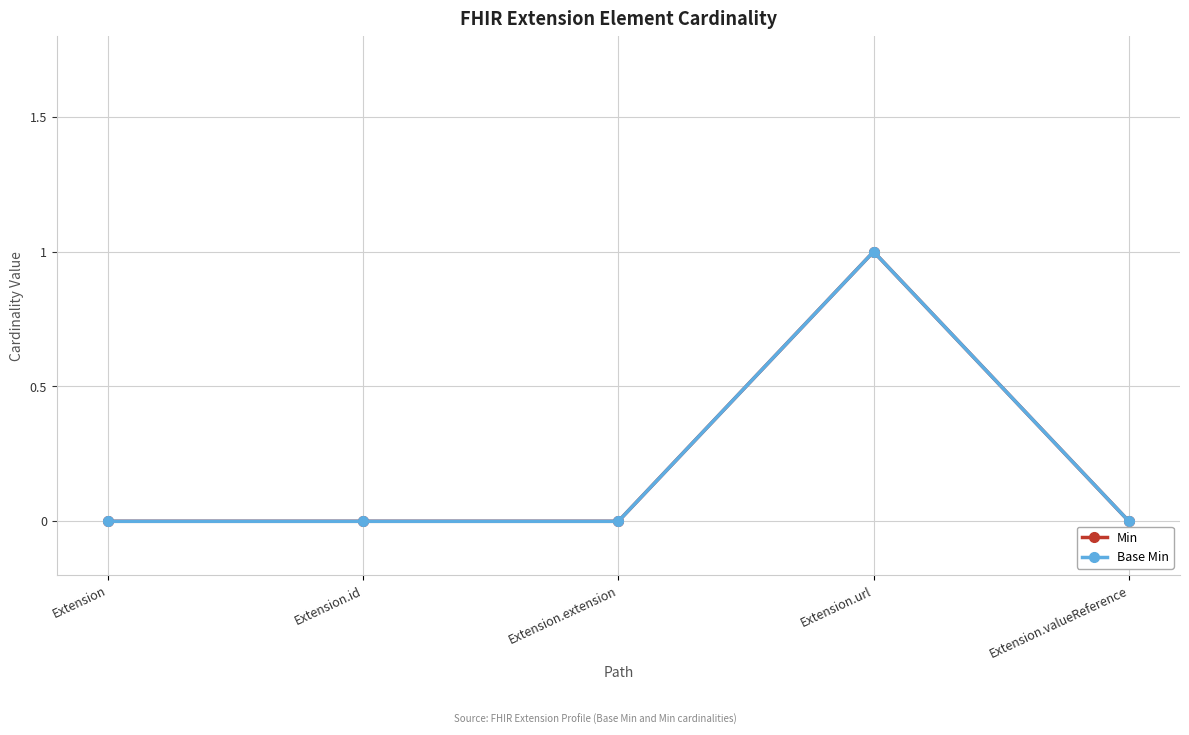

Which series has the widest spread of values?

Min